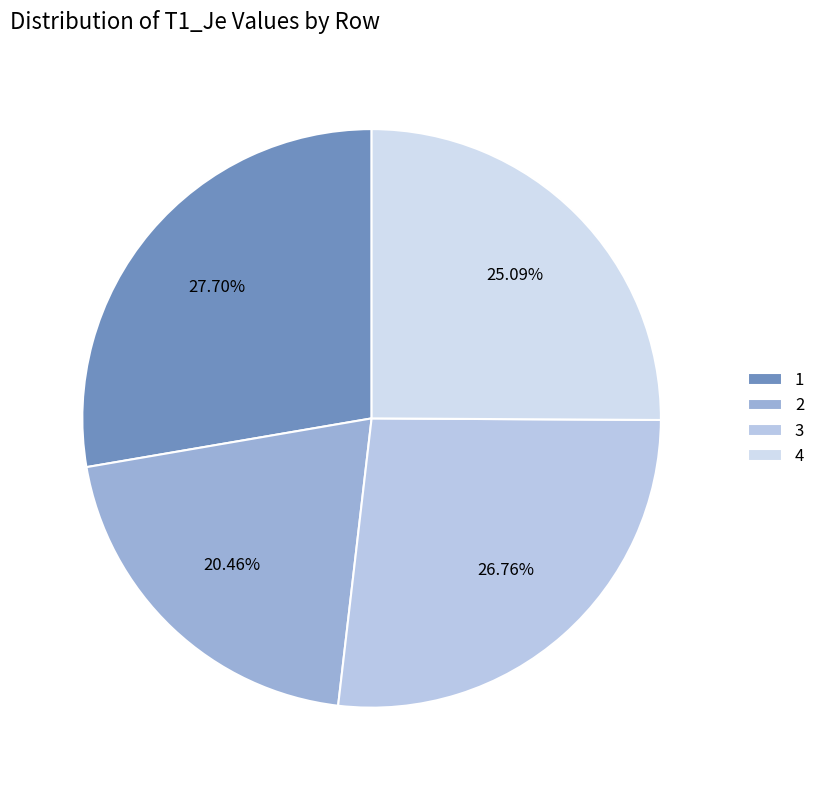

Which slice is the largest?

1